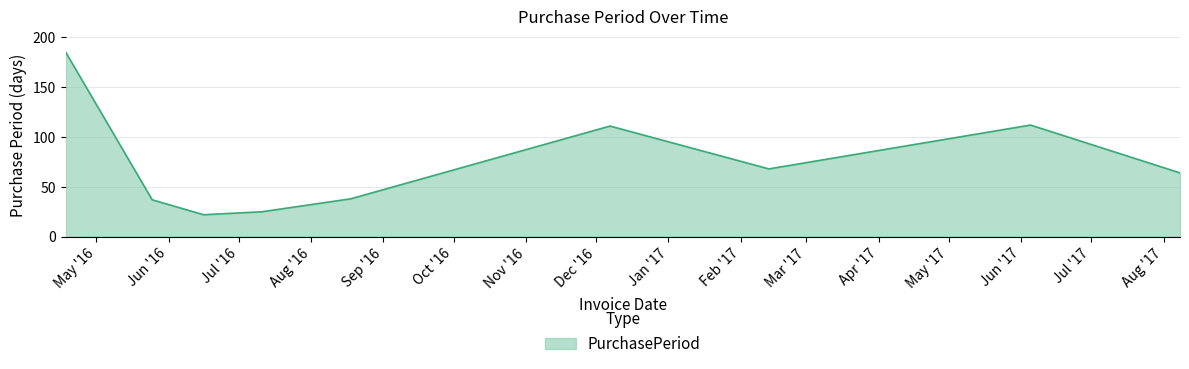

What is the minimum value shown in the chart?

22